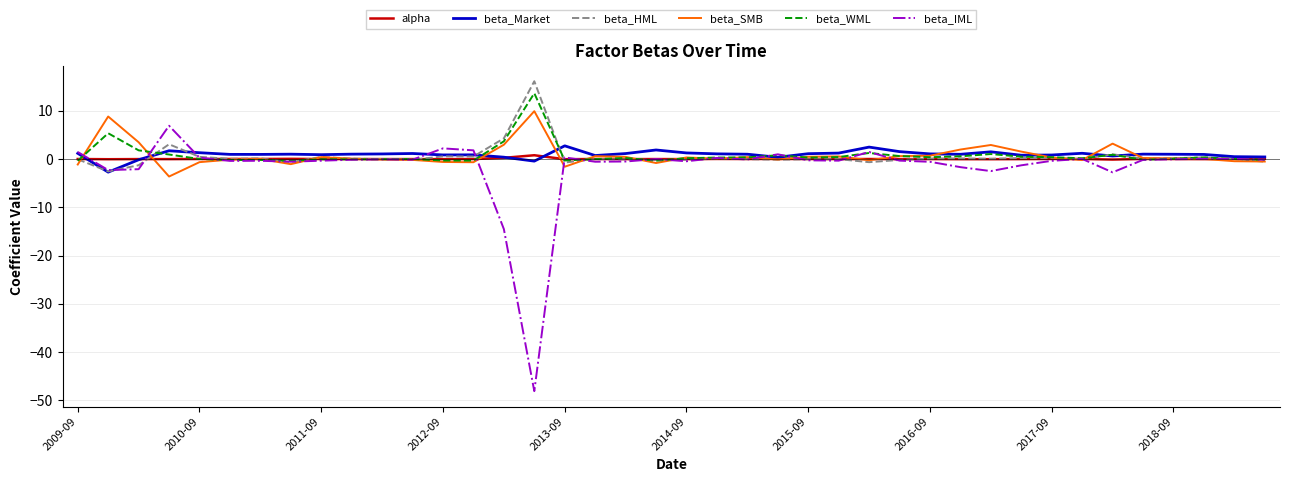

Which series has the widest spread of values?

beta_IML